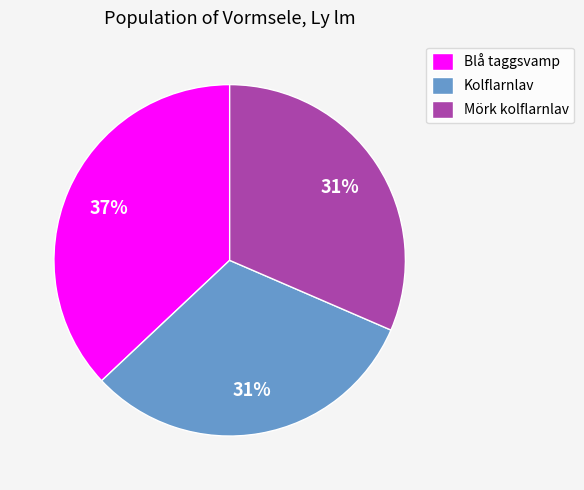

The Blå taggsvamp slice represents 37% of the pie. True or false?

True